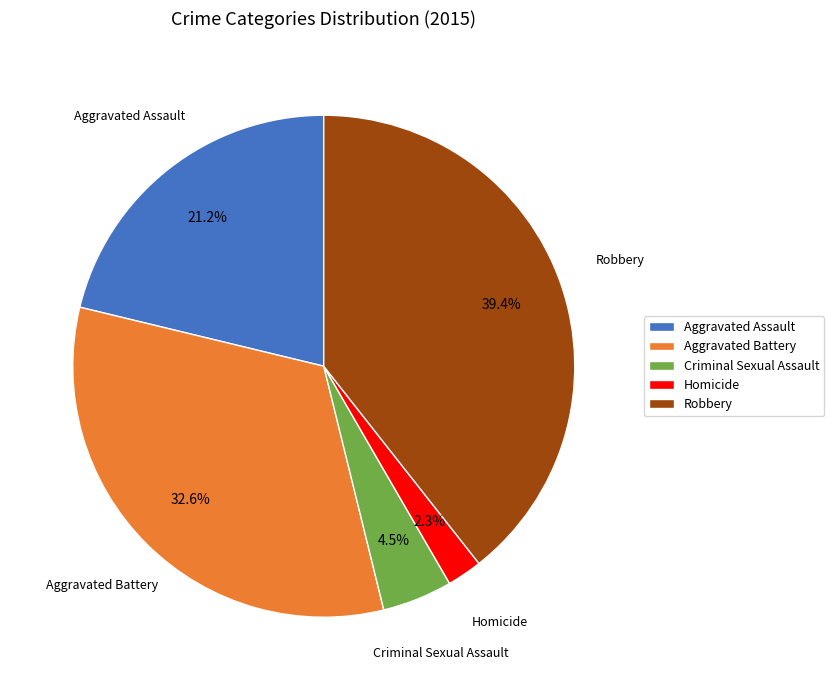

Which slice is the largest?

Robbery